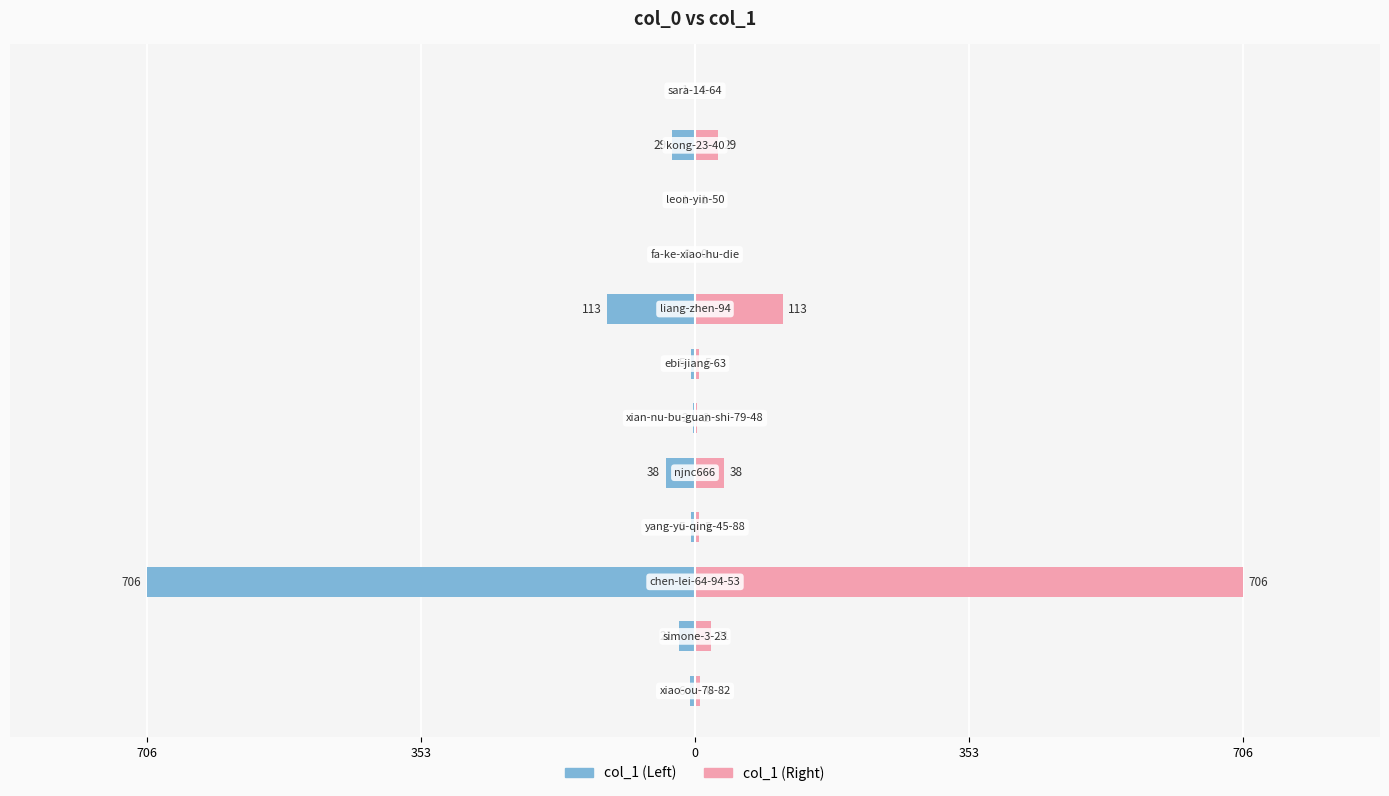

The value of col_1 (Left) at 7 is -113. True or false?

True